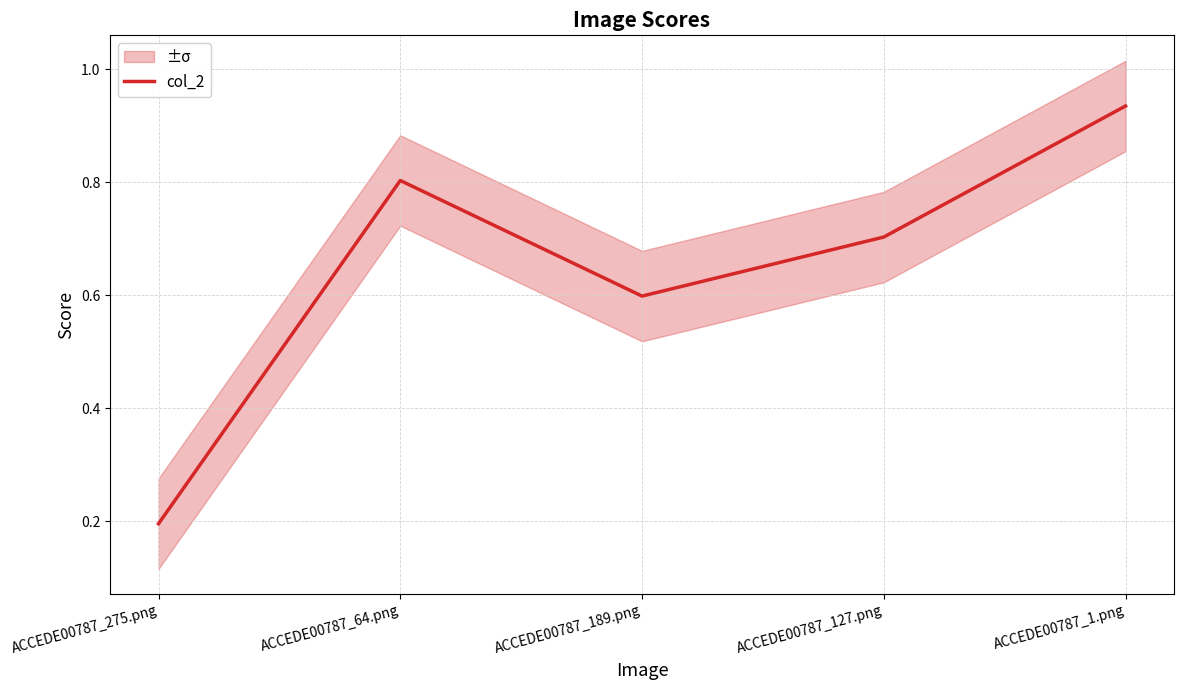

What is the greatest value displayed?

0.9